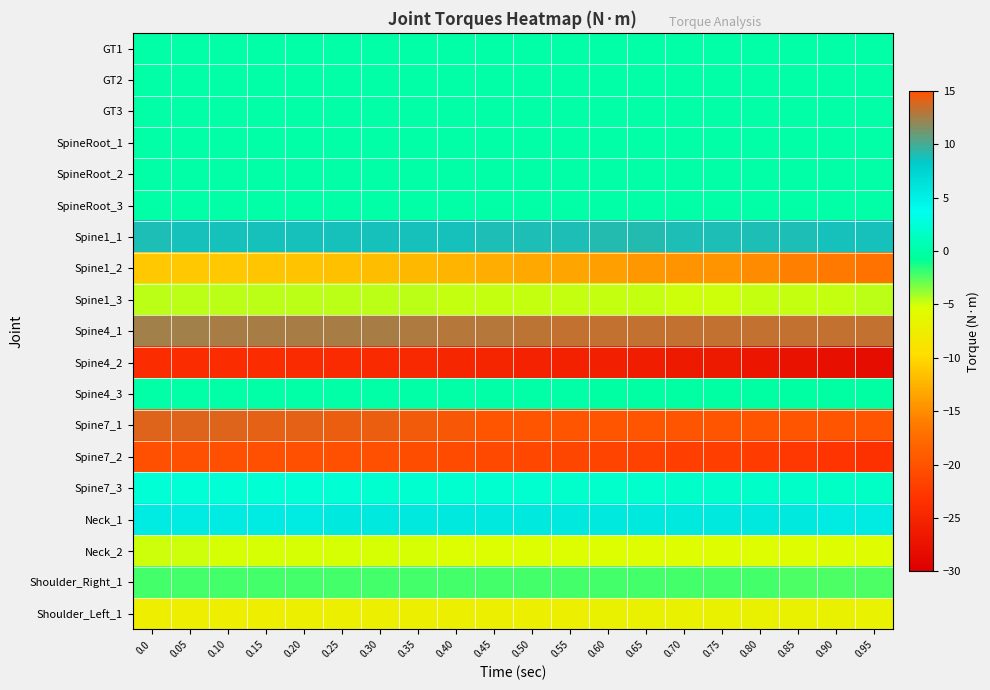

Reading left to right, transcribe all the data shown in this chart.

GT1: 0.0=0.0	0.05=0.0	0.10=0.0	0.15=0.0	0.20=0.0	0.25=0.0	0.30=0.0	0.35=0.0	0.40=0.0	0.45=0.0	0.50=0.0	0.55=0.0	0.60=0.0	0.65=0.0	0.70=0.0	0.75=0.0	0.80=0.0	0.85=0.0	0.90=0.0	0.95=0.0
GT2: 0.0=0.0	0.05=0.0	0.10=0.0	0.15=0.0	0.20=0.0	0.25=0.0	0.30=0.0	0.35=0.0	0.40=0.0	0.45=0.0	0.50=0.0	0.55=0.0	0.60=0.0	0.65=0.0	0.70=0.0	0.75=0.0	0.80=0.0	0.85=0.0	0.90=0.0	0.95=0.0
GT3: 0.0=0.0	0.05=0.0	0.10=0.0	0.15=0.0	0.20=0.0	0.25=0.0	0.30=0.0	0.35=0.0	0.40=0.0	0.45=0.0	0.50=0.0	0.55=0.0	0.60=0.0	0.65=0.0	0.70=0.0	0.75=0.0	0.80=0.0	0.85=0.0	0.90=0.0	0.95=0.0
SpineRoot_1: 0.0=-0.0	0.05=-0.0	0.10=-0.0	0.15=-0.0	0.20=-0.0	0.25=-0.0	0.30=-0.0	0.35=-0.0	0.40=-0.0	0.45=-0.0	0.50=-0.0	0.55=-0.0	0.60=-0.0	0.65=-0.0	0.70=-0.0	0.75=-0.0	0.80=-0.0	0.85=-0.0	0.90=-0.0	0.95=-0.0
SpineRoot_2: 0.0=0.0	0.05=0.0	0.10=0.0	0.15=0.0	0.20=0.0	0.25=0.0	0.30=0.0	0.35=0.0	0.40=0.0	0.45=0.0	0.50=0.0	0.55=0.0	0.60=0.0	0.65=0.0	0.70=0.0	0.75=0.0	0.80=0.0	0.85=0.0	0.90=0.0	0.95=0.0
SpineRoot_3: 0.0=0.0	0.05=0.0	0.10=0.0	0.15=0.0	0.20=0.0	0.25=0.0	0.30=0.0	0.35=0.0	0.40=0.0	0.45=0.0	0.50=0.0	0.55=0.0	0.60=0.0	0.65=0.0	0.70=0.0	0.75=0.0	0.80=0.0	0.85=0.0	0.90=0.0	0.95=0.0
Spine1_1: 0.0=8.9	0.05=8.8	0.10=8.8	0.15=8.7	0.20=8.7	0.25=8.7	0.30=8.7	0.35=8.8	0.40=8.8	0.45=8.9	0.50=9.0	0.55=9.0	0.60=9.0	0.65=9.0	0.70=9.0	0.75=9.0	0.80=9.0	0.85=8.9	0.90=8.8	0.95=8.7
Spine1_2: 0.0=-11.0	0.05=-11.1	0.10=-11.2	0.15=-11.3	0.20=-11.4	0.25=-11.6	0.30=-11.8	0.35=-12.1	0.40=-12.4	0.45=-12.8	0.50=-13.1	0.55=-13.4	0.60=-13.7	0.65=-14.2	0.70=-14.6	0.75=-14.6	0.80=-15.2	0.85=-15.8	0.90=-16.3	0.95=-16.9
Spine1_3: 0.0=-4.6	0.05=-4.6	0.10=-4.6	0.15=-4.6	0.20=-4.6	0.25=-4.7	0.30=-4.7	0.35=-4.7	0.40=-4.7	0.45=-4.7	0.50=-4.7	0.55=-4.8	0.60=-4.8	0.65=-4.9	0.70=-4.9	0.75=-4.9	0.80=-4.8	0.85=-4.8	0.90=-4.7	0.95=-4.7
Spine4_1: 0.0=12.5	0.05=12.5	0.10=12.5	0.15=12.6	0.20=12.6	0.25=12.7	0.30=12.7	0.35=12.8	0.40=12.9	0.45=13.1	0.50=13.2	0.55=13.3	0.60=13.3	0.65=13.4	0.70=13.4	0.75=13.4	0.80=13.4	0.85=13.4	0.90=13.3	0.95=13.3
Spine4_2: 0.0=-23.9	0.05=-23.9	0.10=-23.9	0.15=-24.0	0.20=-24.1	0.25=-24.2	0.30=-24.3	0.35=-24.5	0.40=-24.8	0.45=-25.0	0.50=-25.3	0.55=-25.5	0.60=-25.8	0.65=-26.1	0.70=-26.4	0.75=-26.4	0.80=-26.9	0.85=-27.4	0.90=-27.8	0.95=-28.3
Spine4_3: 0.0=-0.0	0.05=-0.0	0.10=-0.0	0.15=-0.1	0.20=-0.1	0.25=-0.1	0.30=-0.1	0.35=-0.1	0.40=-0.1	0.45=-0.1	0.50=-0.1	0.55=-0.1	0.60=-0.1	0.65=-0.2	0.70=-0.2	0.75=-0.2	0.80=-0.2	0.85=-0.2	0.90=-0.2	0.95=-0.3
Spine7_1: 0.0=14.0	0.05=14.0	0.10=14.1	0.15=14.2	0.20=14.2	0.25=14.3	0.30=14.4	0.35=14.6	0.40=14.7	0.45=14.9	0.50=15.0	0.55=15.1	0.60=15.2	0.65=15.2	0.70=15.3	0.75=15.3	0.80=15.3	0.85=15.3	0.90=15.3	0.95=15.2
Spine7_2: 0.0=-20.5	0.05=-20.4	0.10=-20.4	0.15=-20.4	0.20=-20.4	0.25=-20.4	0.30=-20.4	0.35=-20.6	0.40=-20.7	0.45=-20.9	0.50=-21.1	0.55=-21.3	0.60=-21.4	0.65=-21.7	0.70=-21.9	0.75=-21.9	0.80=-22.3	0.85=-22.7	0.90=-23.1	0.95=-23.4
Spine7_3: 0.0=2.5	0.05=2.4	0.10=2.4	0.15=2.3	0.20=2.2	0.25=2.2	0.30=2.1	0.35=2.1	0.40=2.1	0.45=2.1	0.50=2.0	0.55=2.0	0.60=1.9	0.65=1.8	0.70=1.8	0.75=1.8	0.80=1.7	0.85=1.7	0.90=1.6	0.95=1.5
Neck_1: 0.0=5.4	0.05=5.4	0.10=5.5	0.15=5.5	0.20=5.5	0.25=5.5	0.30=5.6	0.35=5.6	0.40=5.6	0.45=5.6	0.50=5.6	0.55=5.6	0.60=5.6	0.65=5.6	0.70=5.6	0.75=5.6	0.80=5.6	0.85=5.5	0.90=5.5	0.95=5.5
Neck_2: 0.0=-5.0	0.05=-5.0	0.10=-5.0	0.15=-5.1	0.20=-5.1	0.25=-5.1	0.30=-5.1	0.35=-5.2	0.40=-5.2	0.45=-5.3	0.50=-5.3	0.55=-5.3	0.60=-5.4	0.65=-5.4	0.70=-5.4	0.75=-5.4	0.80=-5.5	0.85=-5.5	0.90=-5.5	0.95=-5.6
Shoulder_Right_1: 0.0=-2.1	0.05=-2.1	0.10=-2.1	0.15=-2.1	0.20=-2.1	0.25=-2.1	0.30=-2.1	0.35=-2.1	0.40=-2.1	0.45=-2.1	0.50=-2.1	0.55=-2.1	0.60=-2.1	0.65=-2.2	0.70=-2.2	0.75=-2.2	0.80=-2.2	0.85=-2.3	0.90=-2.3	0.95=-2.4
Shoulder_Left_1: 0.0=-7.5	0.05=-7.4	0.10=-7.4	0.15=-7.4	0.20=-7.3	0.25=-7.3	0.30=-7.2	0.35=-7.2	0.40=-7.2	0.45=-7.2	0.50=-7.2	0.55=-7.2	0.60=-7.1	0.65=-7.1	0.70=-7.1	0.75=-7.1	0.80=-7.1	0.85=-7.1	0.90=-7.0	0.95=-6.9